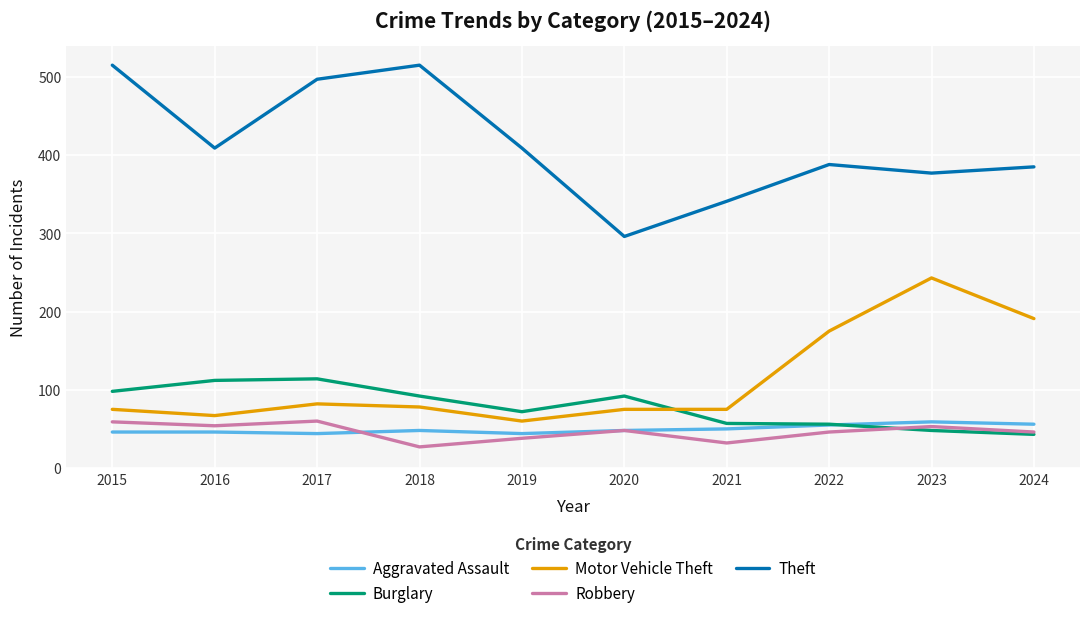

What is the greatest value displayed?

515